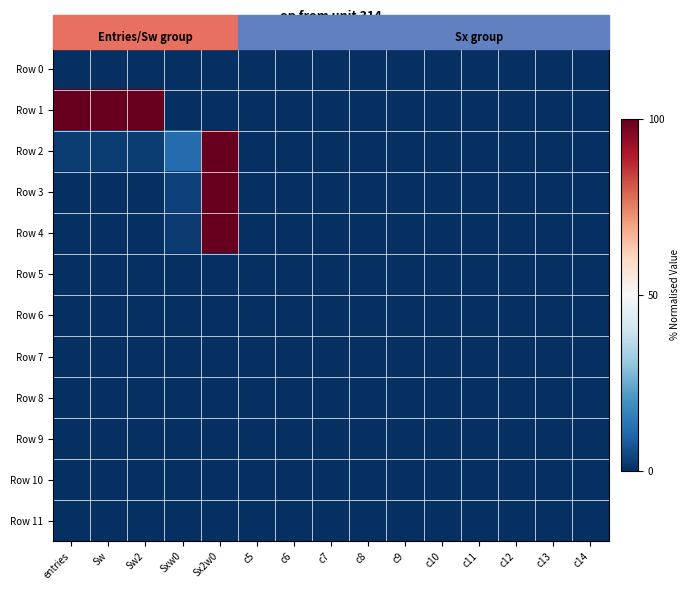

Between entries and c14, which series saw the biggest shift?

Row 1